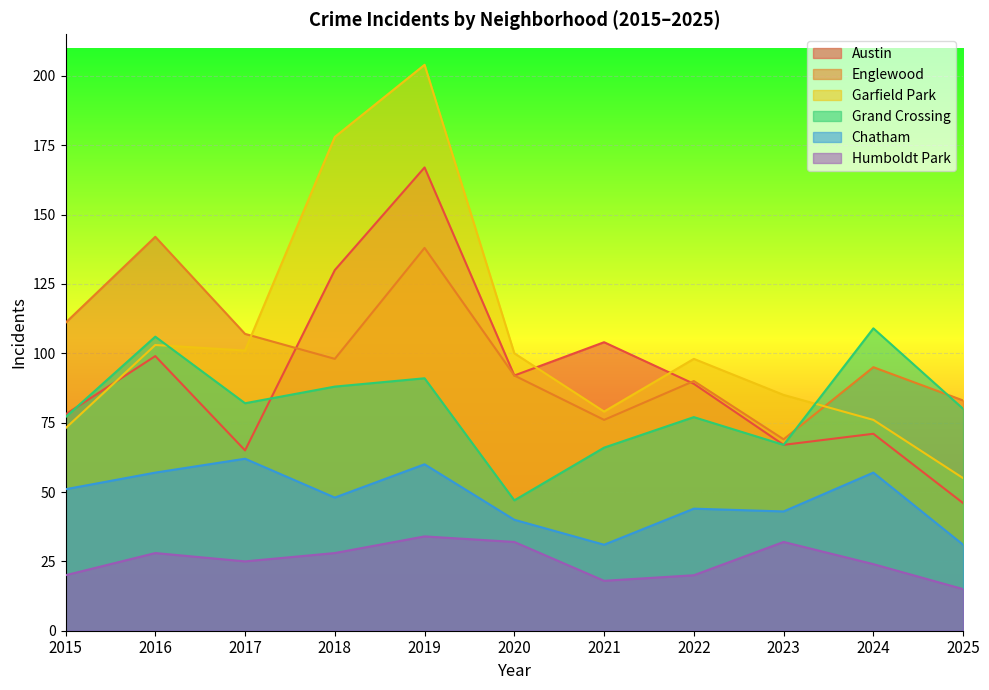

What are all the series names shown in the legend?

Austin, Englewood, Garfield Park, Grand Crossing, Chatham, Humboldt Park